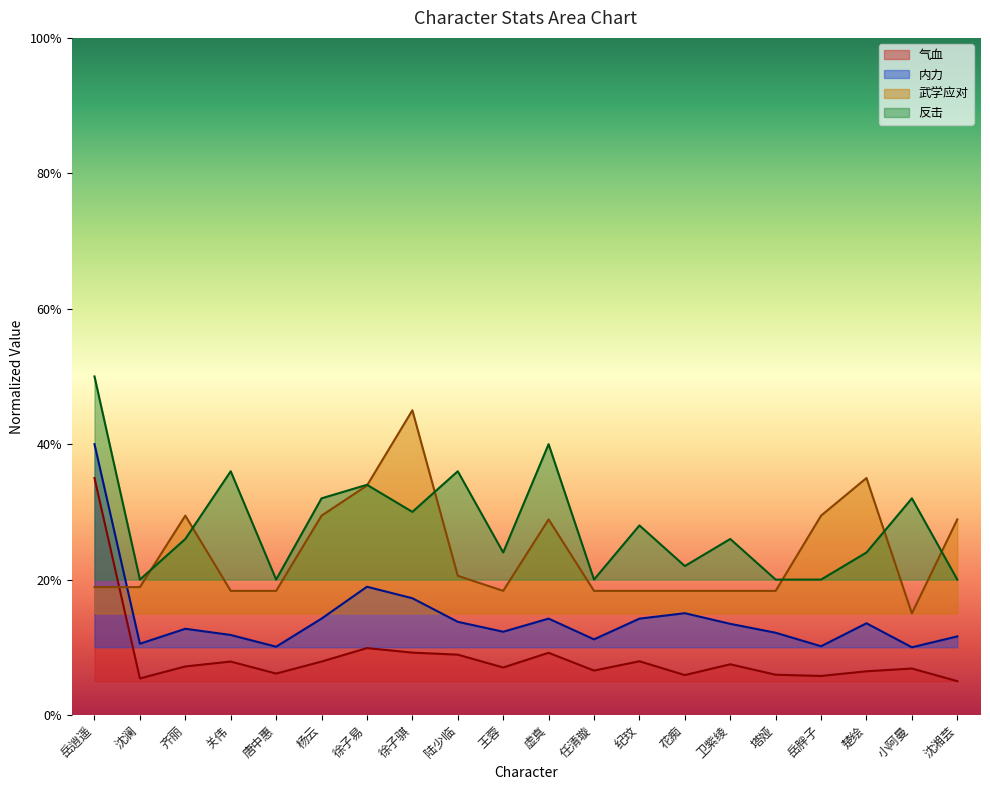

What is the label of the 20th point from the left?

沈湘芸